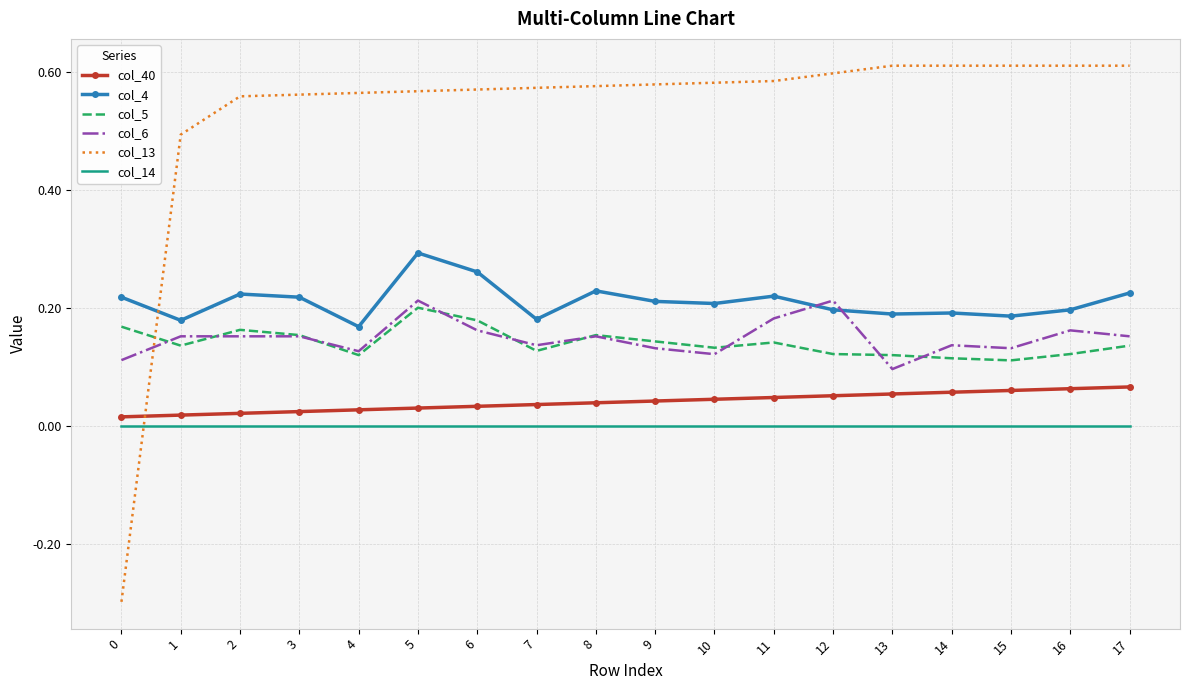

True or false: col_40 and col_4 intersect in this chart.

False